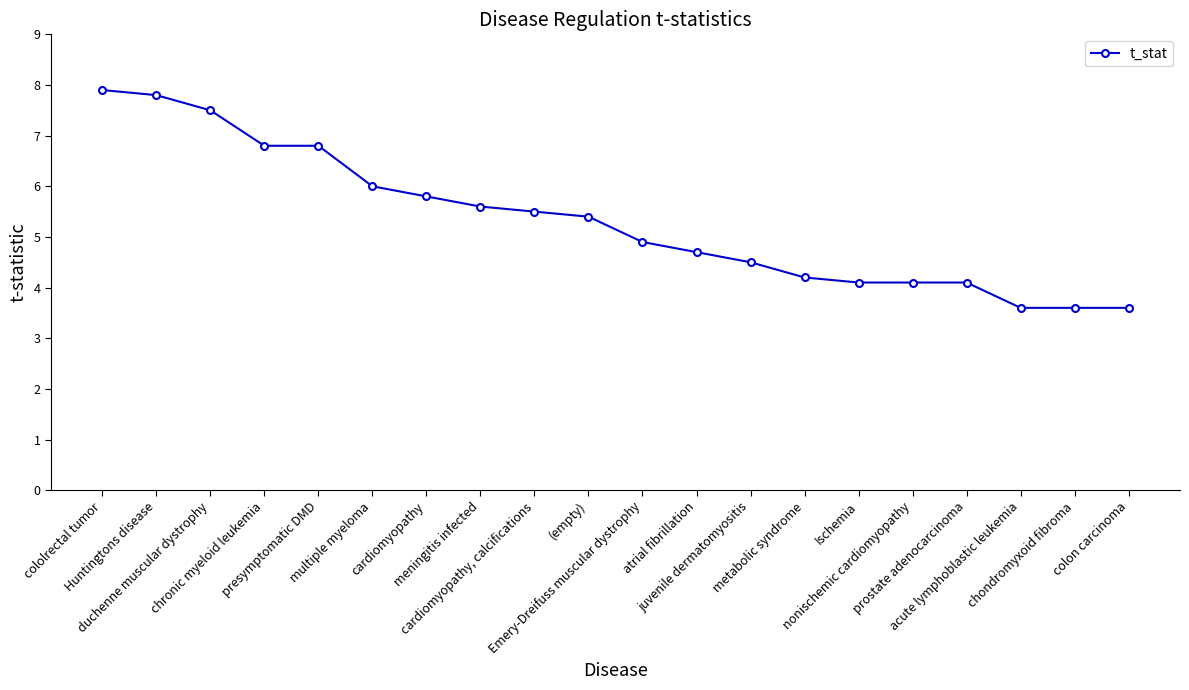

What is the sum of all values?

106.5